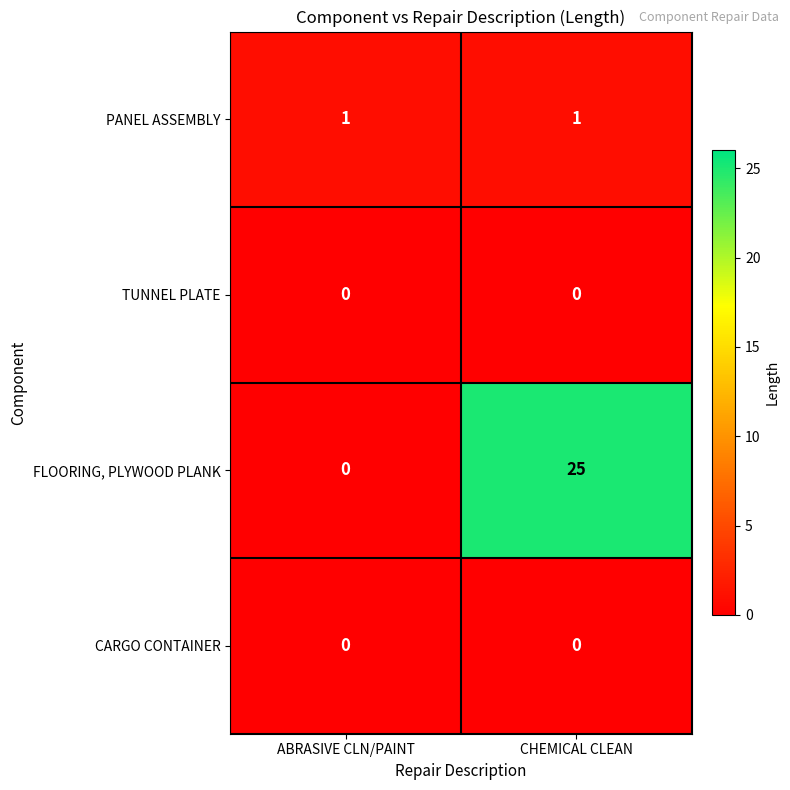

The TUNNEL PLATE series shows 0 at CHEMICAL CLEAN. True or false?

True